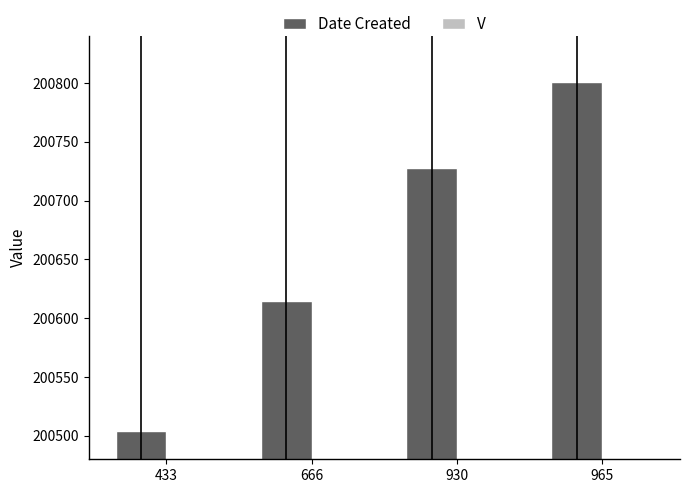

What is the value of the V bar at the 2nd from the left?

1